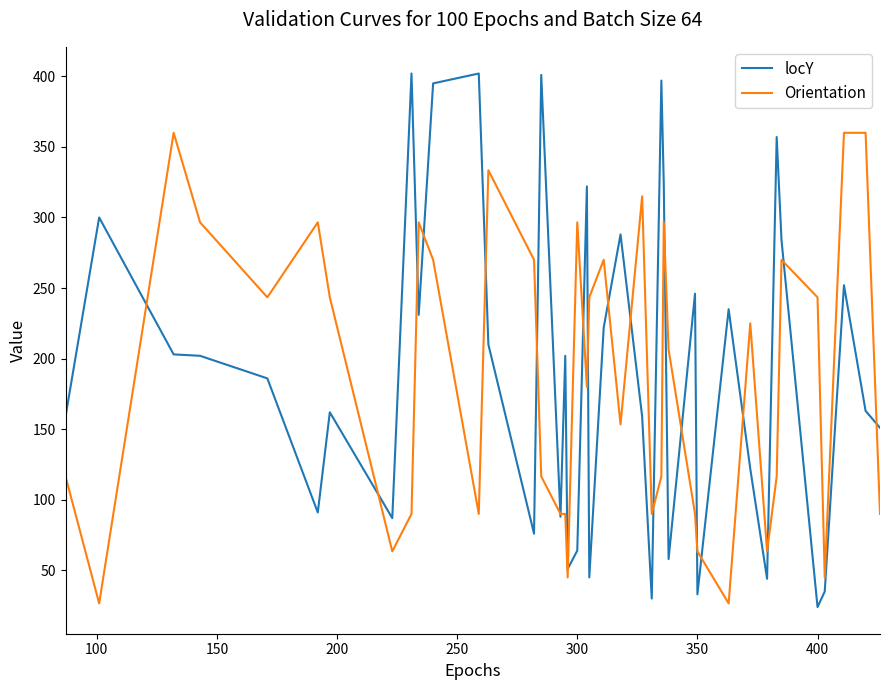

What is the maximum value for locY?

402.0